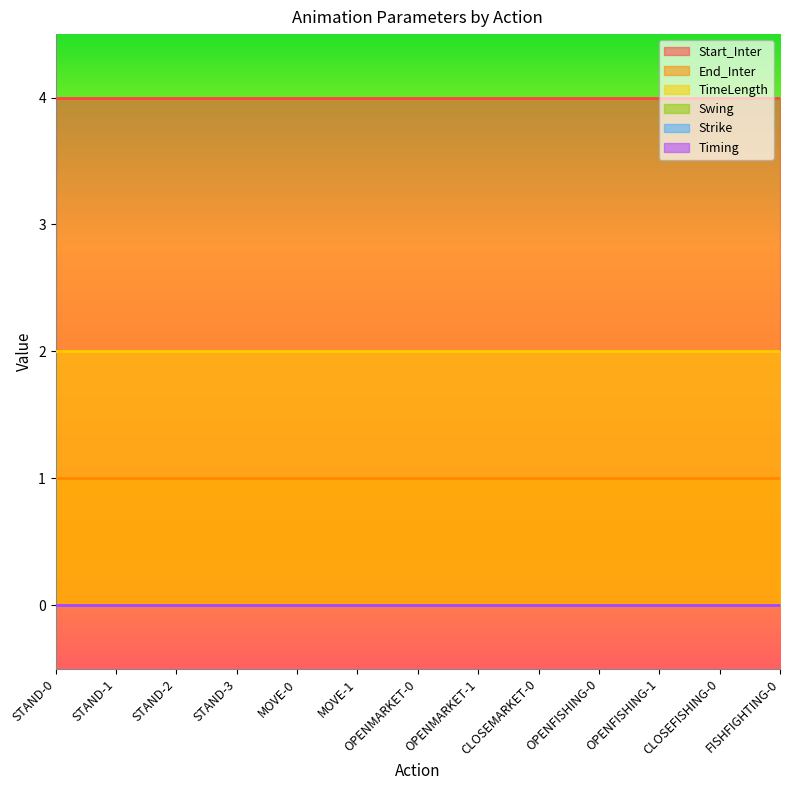

True or false: Timing has more than 2 interior local peaks.

False